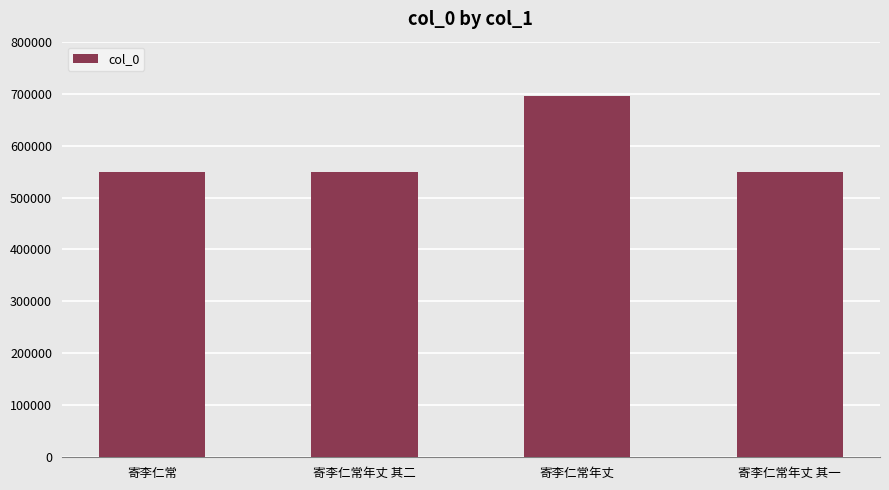

What is the average value?

586582